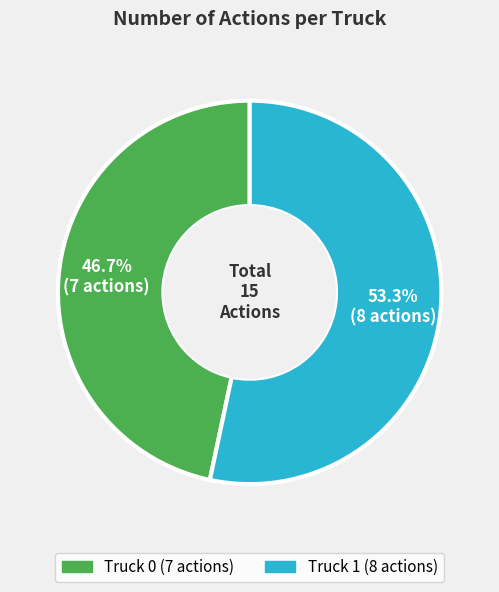

Approximately how many times larger is the value at Truck 0 compared to Truck 1?

0.9